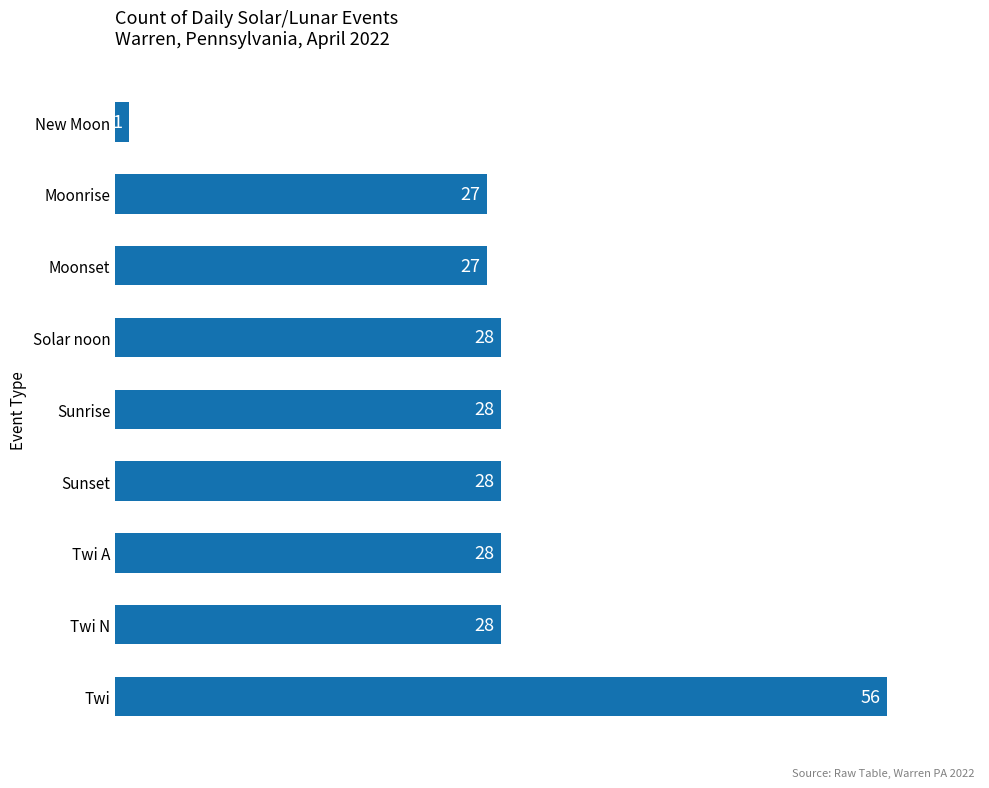

What is the greatest value displayed?

56